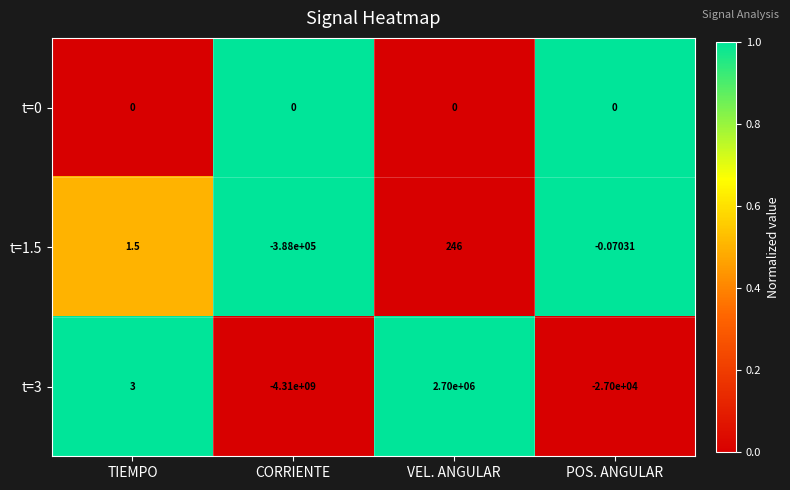

At which label is t=1.5 closest to -193877?

POS. ANGULAR